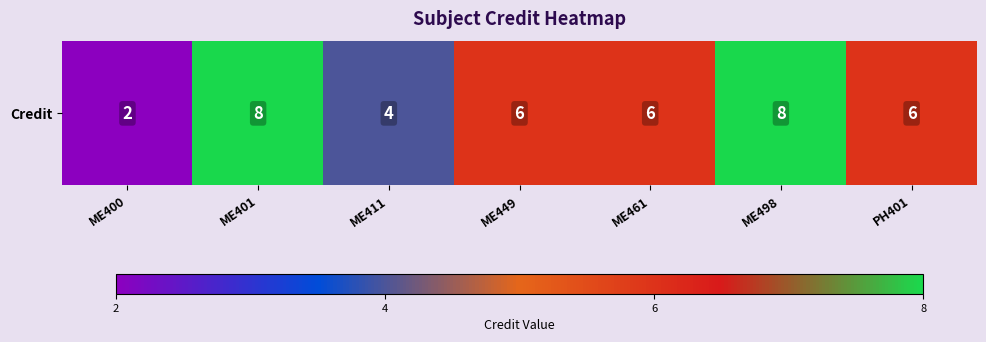

What is the difference between the maximum and second lowest values?

4